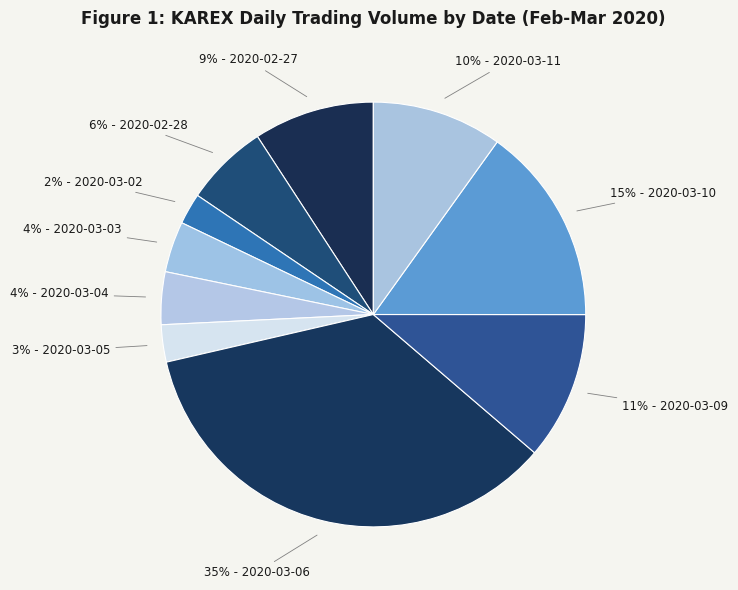

How many segments does this pie chart have?

10